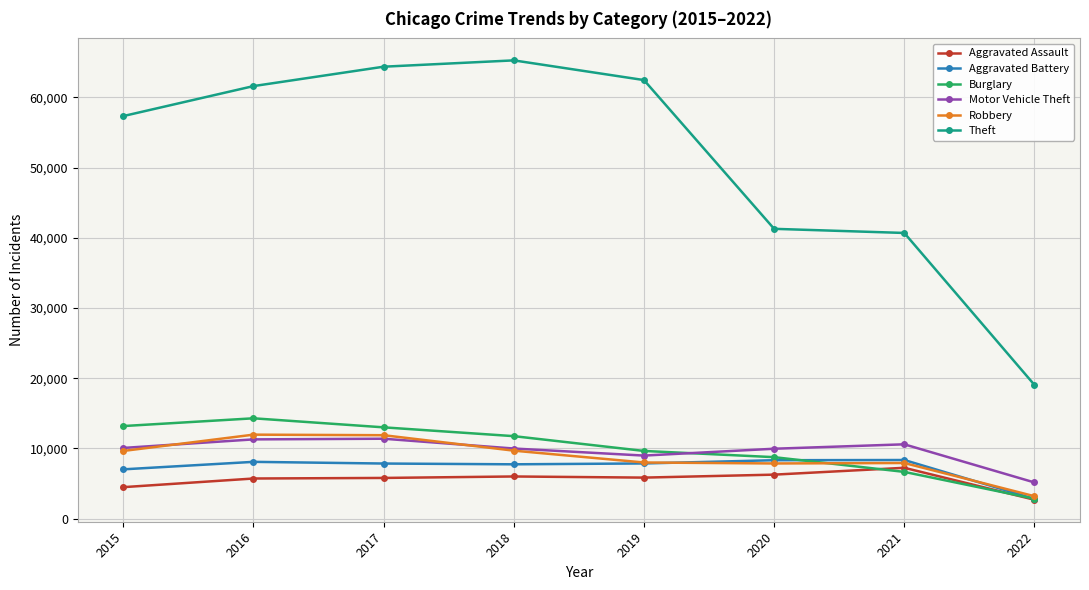

Which series changed the most between 2017 and 2021?

Theft